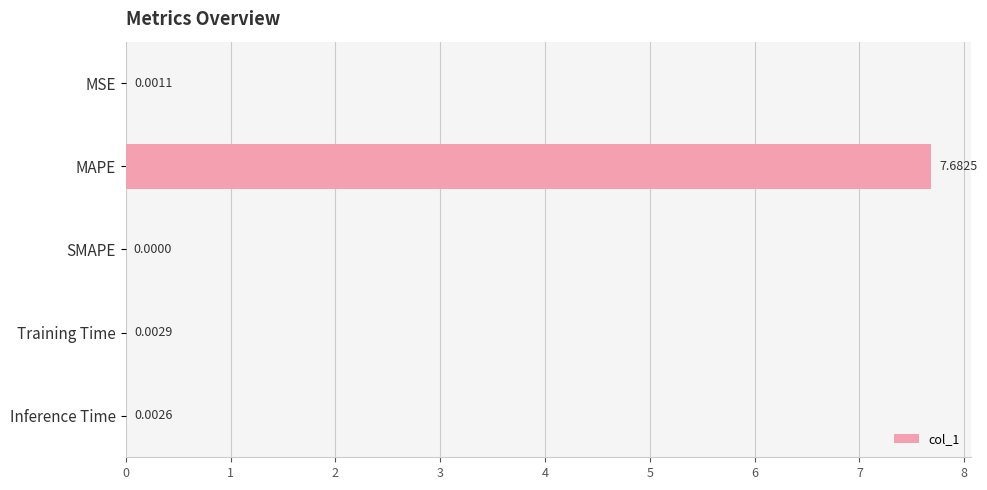

Which has a higher value, MAPE or Inference Time?

MAPE